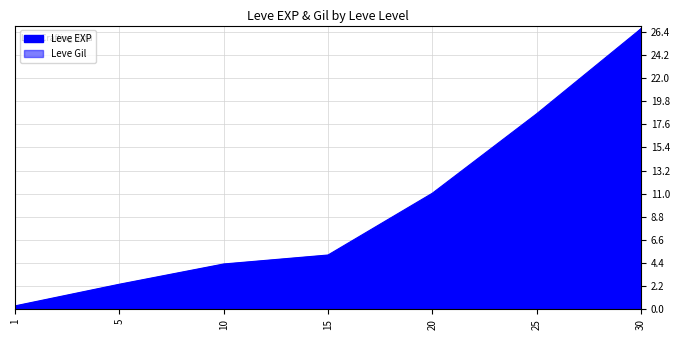

The Leve Gil series shows 0.5 at 5. True or false?

False